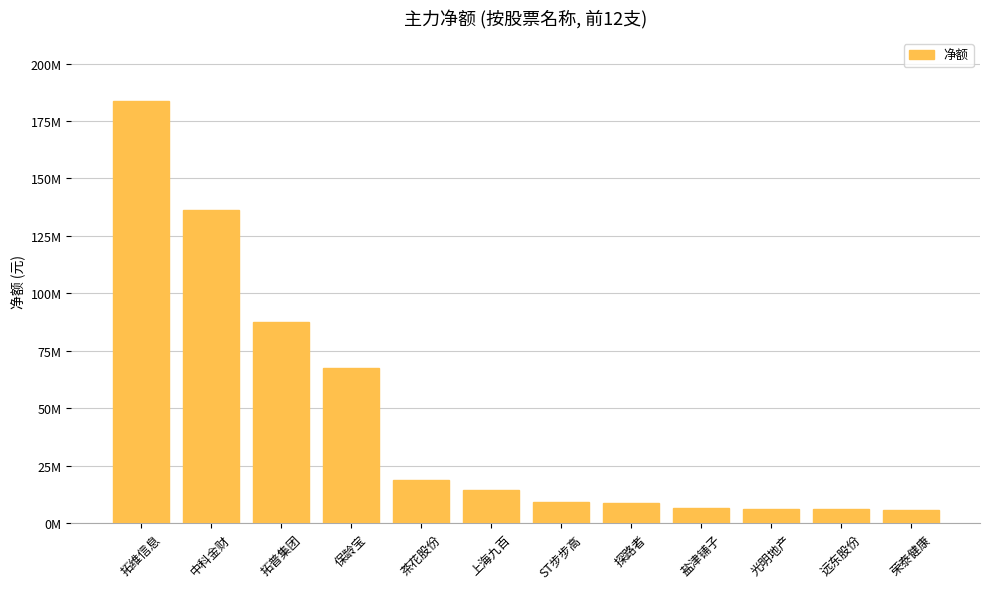

What is the smallest value displayed?

5826798